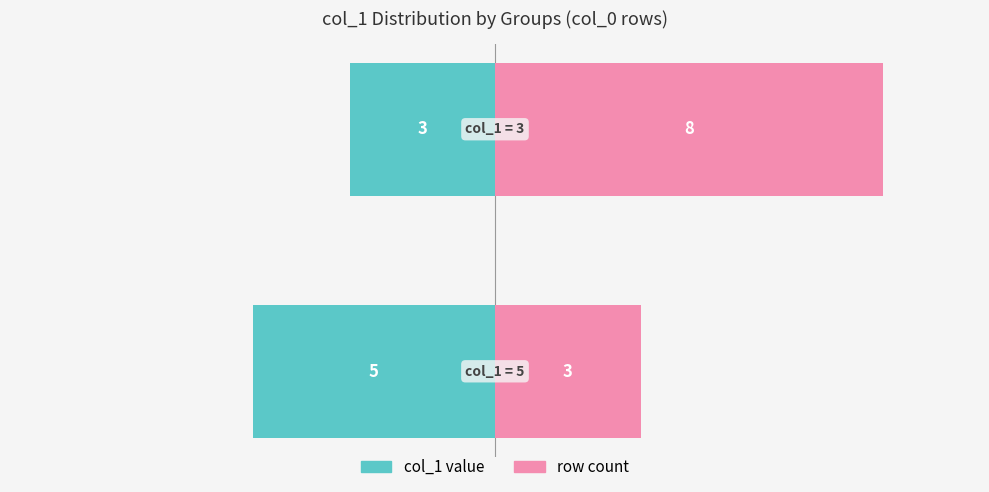

Which has a higher value, 0 or 1?

1